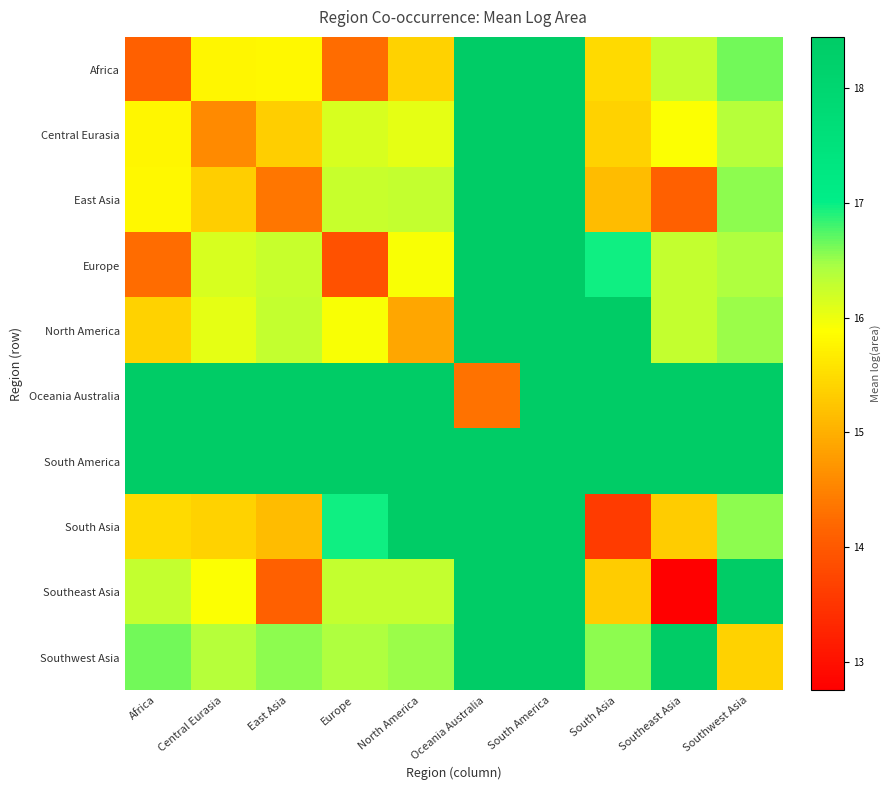

Reading left to right, what are all the values shown in this chart?

Africa: Africa=14.1	Central Eurasia=15.8	East Asia=15.8	Europe=14.3	North America=15.4	Oceania Australia=18.4	South America=18.4	South Asia=15.5	Southeast Asia=16.3	Southwest Asia=16.6
Central Eurasia: Africa=15.8	Central Eurasia=14.6	East Asia=15.3	Europe=16.1	North America=16.1	Oceania Australia=18.4	South America=18.4	South Asia=15.4	Southeast Asia=15.9	Southwest Asia=16.4
East Asia: Africa=15.8	Central Eurasia=15.3	East Asia=14.4	Europe=16.3	North America=16.3	Oceania Australia=18.4	South America=18.4	South Asia=15.1	Southeast Asia=14.1	Southwest Asia=16.5
Europe: Africa=14.3	Central Eurasia=16.1	East Asia=16.3	Europe=13.9	North America=15.9	Oceania Australia=18.4	South America=18.4	South Asia=17.0	Southeast Asia=16.3	Southwest Asia=16.4
North America: Africa=15.4	Central Eurasia=16.1	East Asia=16.3	Europe=15.9	North America=14.9	Oceania Australia=18.4	South America=18.4	South Asia=18.4	Southeast Asia=16.3	Southwest Asia=16.5
Oceania Australia: Africa=18.4	Central Eurasia=18.4	East Asia=18.4	Europe=18.4	North America=18.4	Oceania Australia=14.3	South America=18.4	South Asia=18.4	Southeast Asia=18.4	Southwest Asia=18.4
South America: Africa=18.4	Central Eurasia=18.4	East Asia=18.4	Europe=18.4	North America=18.4	Oceania Australia=18.4	South America=18.4	South Asia=18.4	Southeast Asia=18.4	Southwest Asia=18.4
South Asia: Africa=15.5	Central Eurasia=15.4	East Asia=15.1	Europe=17.0	North America=18.4	Oceania Australia=18.4	South America=18.4	South Asia=13.6	Southeast Asia=15.3	Southwest Asia=16.5
Southeast Asia: Africa=16.3	Central Eurasia=15.9	East Asia=14.1	Europe=16.3	North America=16.3	Oceania Australia=18.4	South America=18.4	South Asia=15.3	Southeast Asia=12.8	Southwest Asia=18.4
Southwest Asia: Africa=16.6	Central Eurasia=16.4	East Asia=16.5	Europe=16.4	North America=16.5	Oceania Australia=18.4	South America=18.4	South Asia=16.5	Southeast Asia=18.4	Southwest Asia=15.4